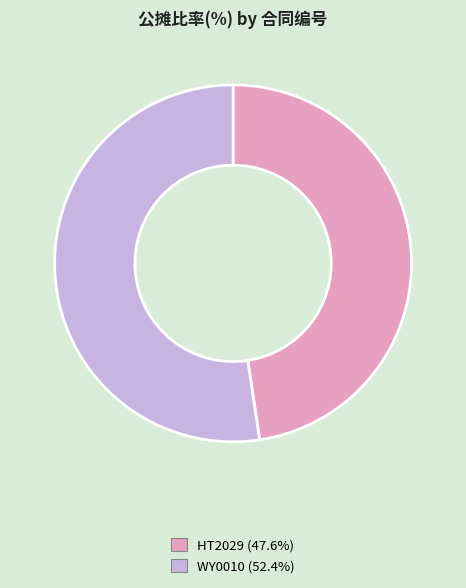

Approximately how many times larger is the value at HT2029 compared to WY0010?

0.9